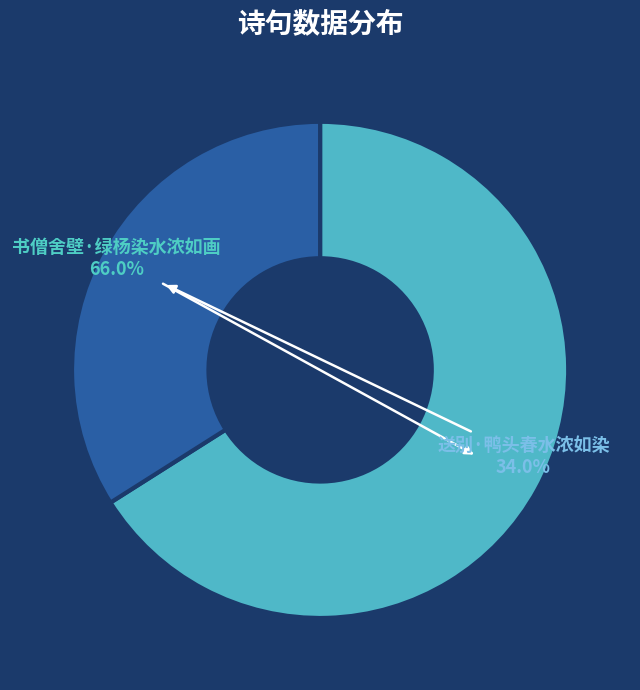

Which slice is the largest?

书僧舍壁·绿杨染水浓如画